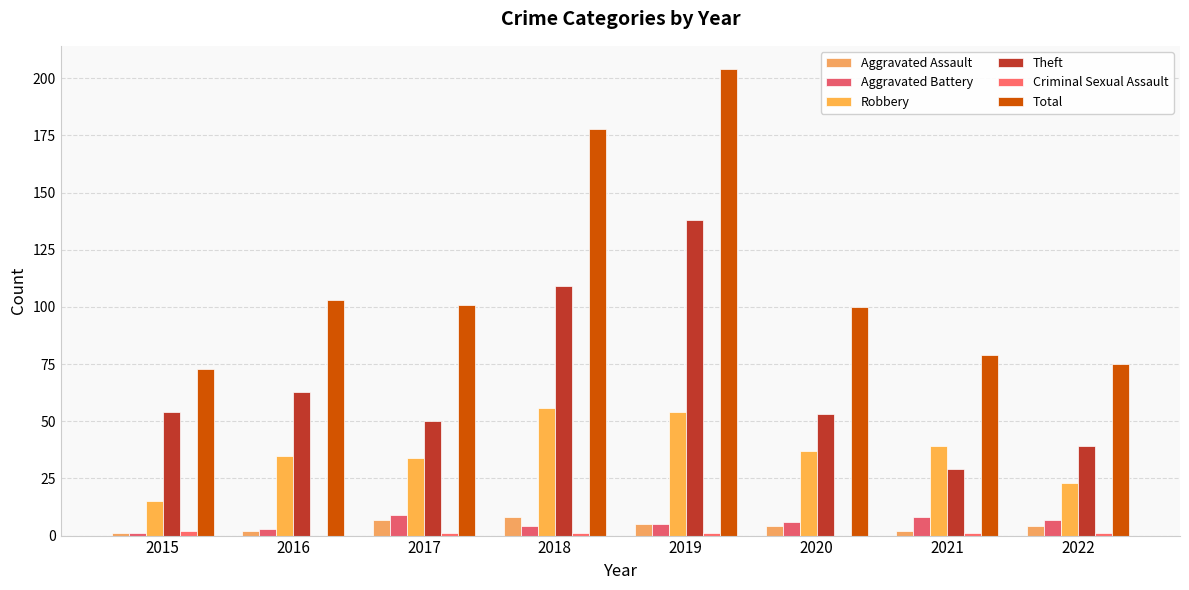

What is the average value of the Aggravated Assault series?

4